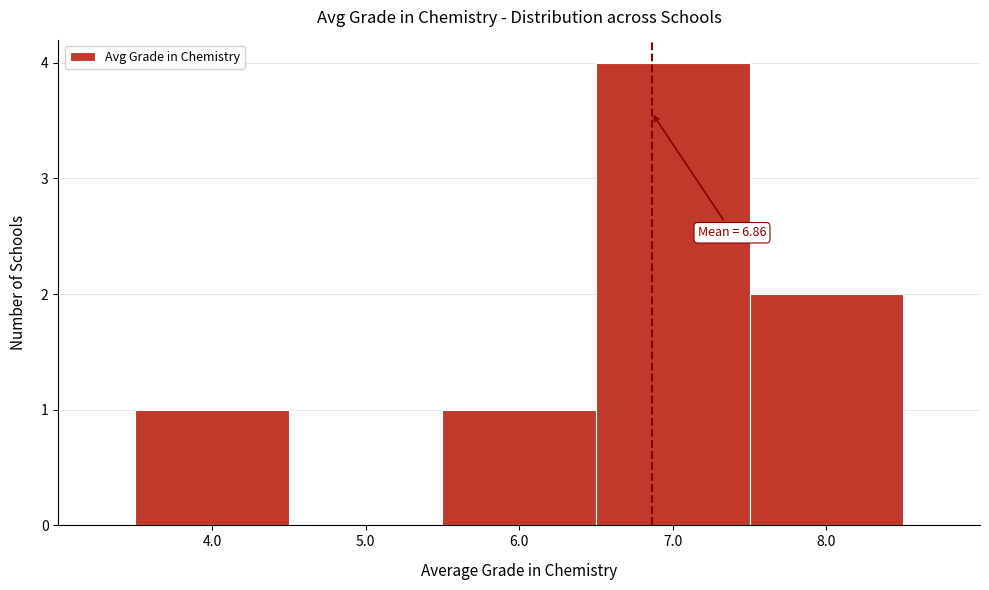

Over which range of the x-axis is the bar tallest?

6.5 to 7.5